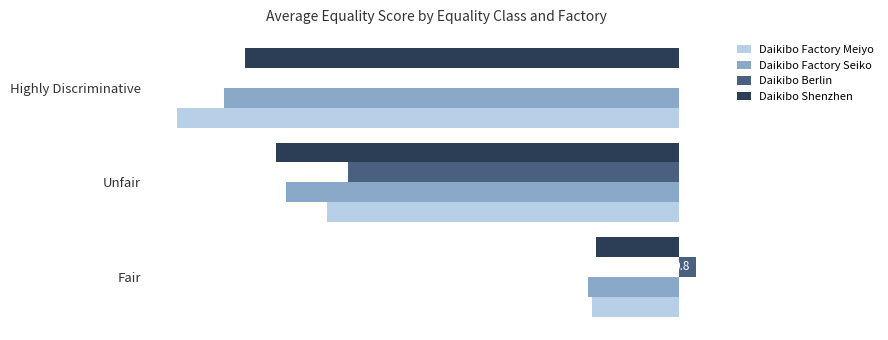

Which category has the highest value in the Daikibo Factory Seiko series?

Fair